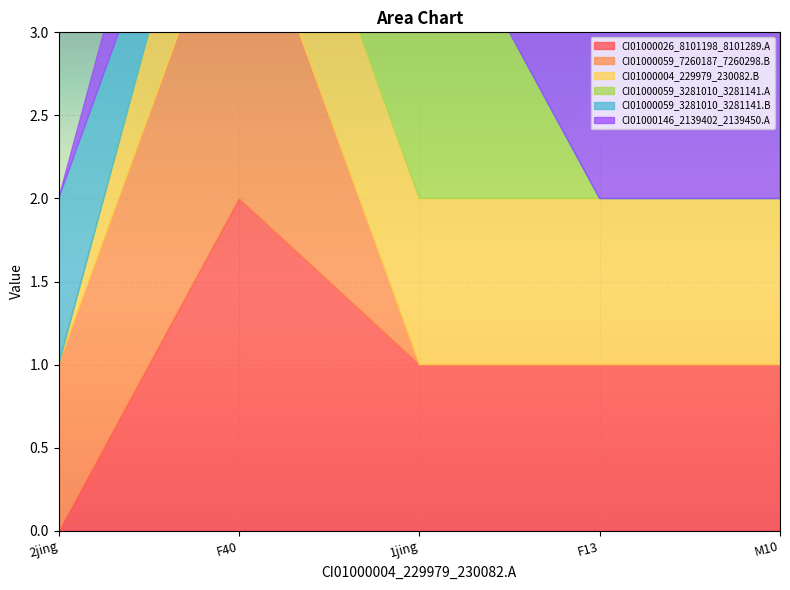

Reading left to right, what are all the values shown in this chart?

CI01000026_8101198_8101289.A: 2jing=0	F40=2	1jing=1	F13=1	M10=1
CI01000059_7260187_7260298.B: 2jing=1	F40=2	1jing=0	F13=0	M10=0
CI01000004_229979_230082.B: 2jing=0	F40=1	1jing=1	F13=1	M10=1
CI01000059_3281010_3281141.A: 2jing=0	F40=0	1jing=2	F13=0	M10=0
CI01000059_3281010_3281141.B: 2jing=1	F40=0	1jing=0	F13=0	M10=0
CI01000146_2139402_2139450.A: 2jing=0	F40=1	1jing=1	F13=1	M10=1